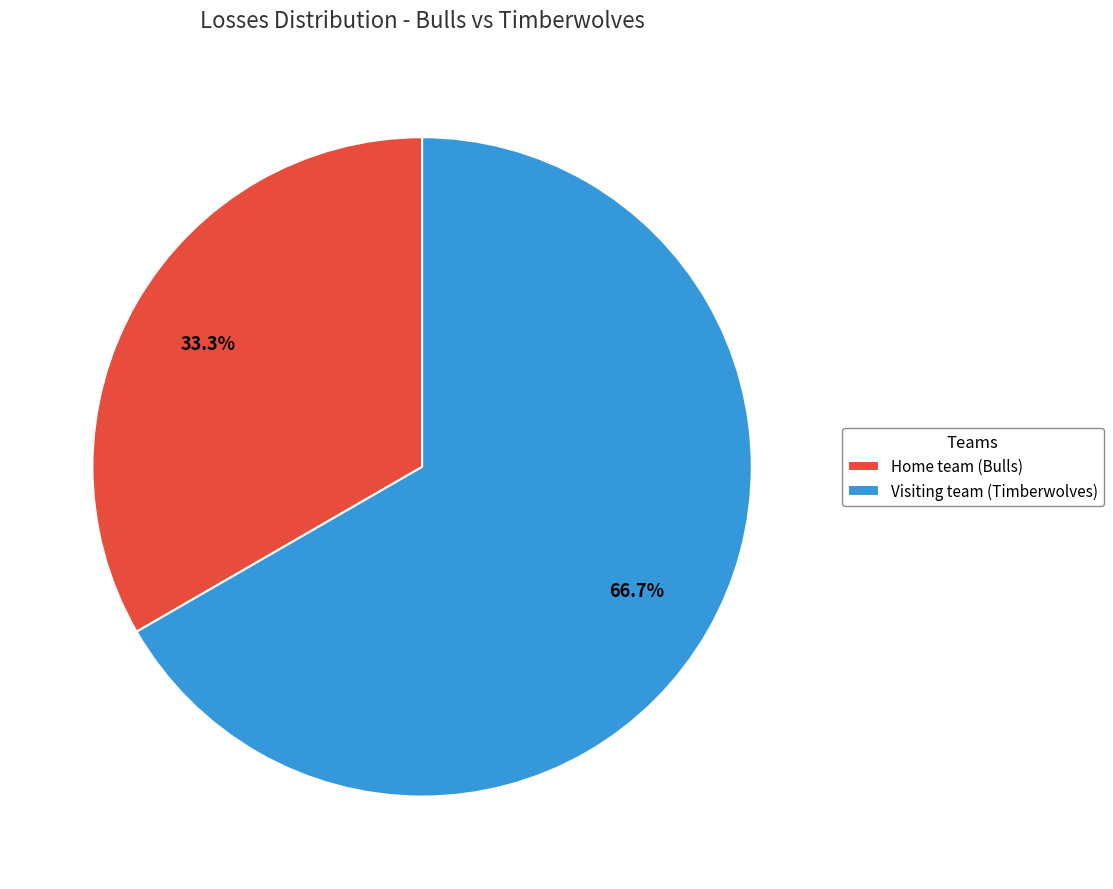

True or false: Visiting team (Timberwolves) accounts for 67% of the total.

True